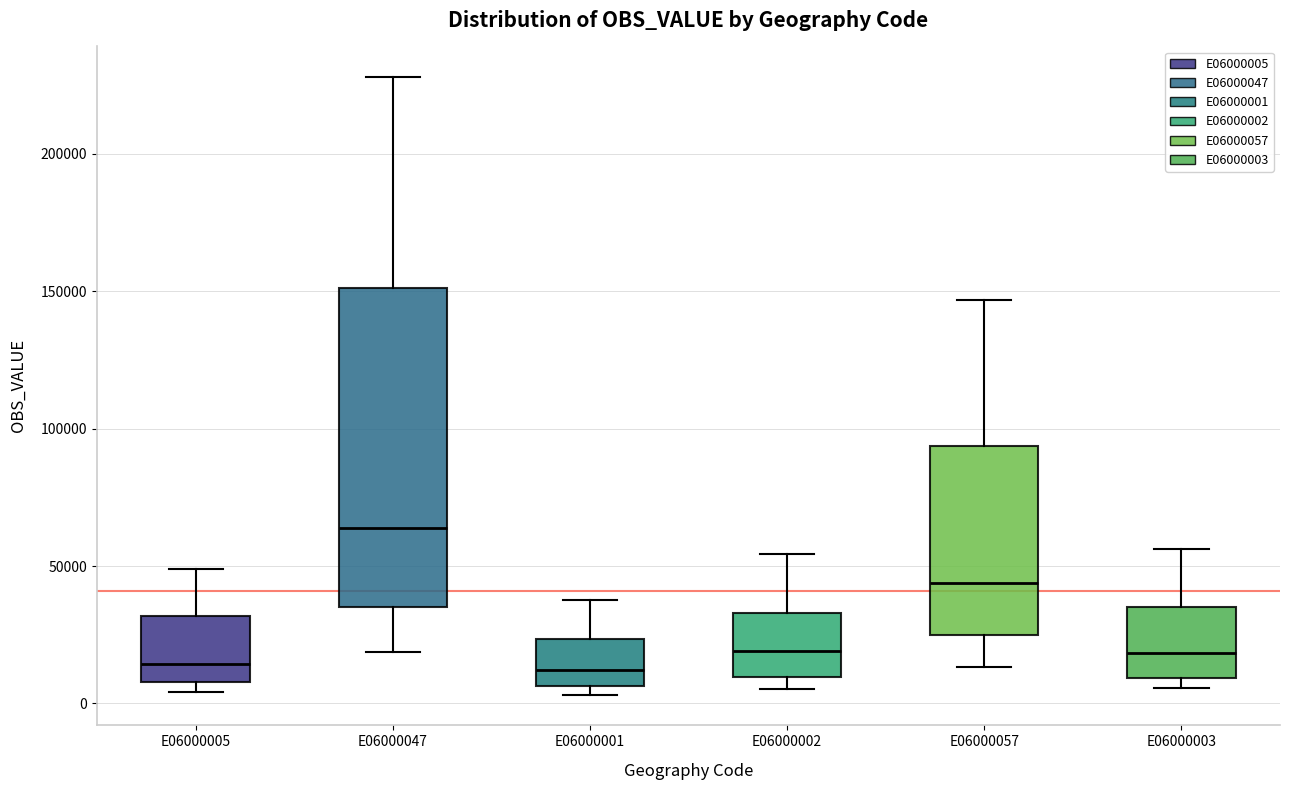

Where does the upper whisker of the box for E06000002 end on the y-axis? The values are not printed on the chart, so give them approximately, as read against the axis.

55000